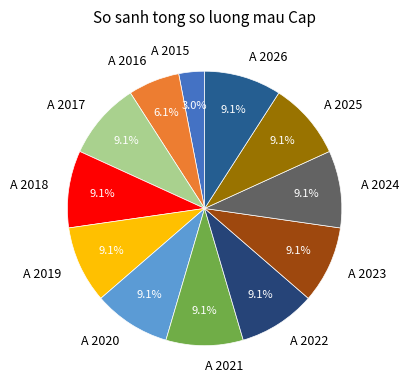

Is it true that A 2019 is 9% of the pie?

True